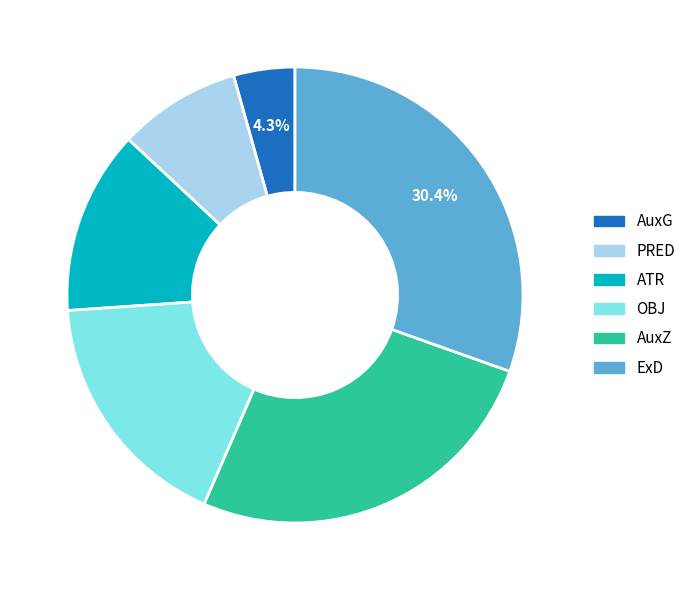

Which category has the biggest portion of the pie?

ExD